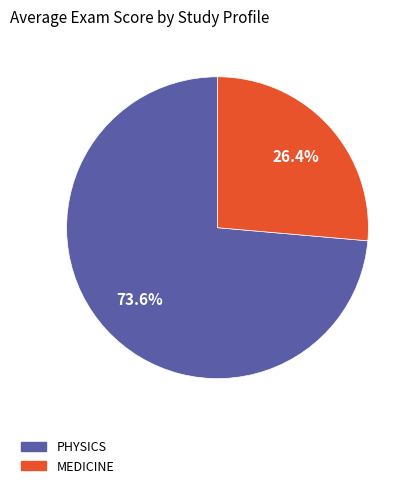

To the nearest percent, what percentage of the pie is PHYSICS?

74%